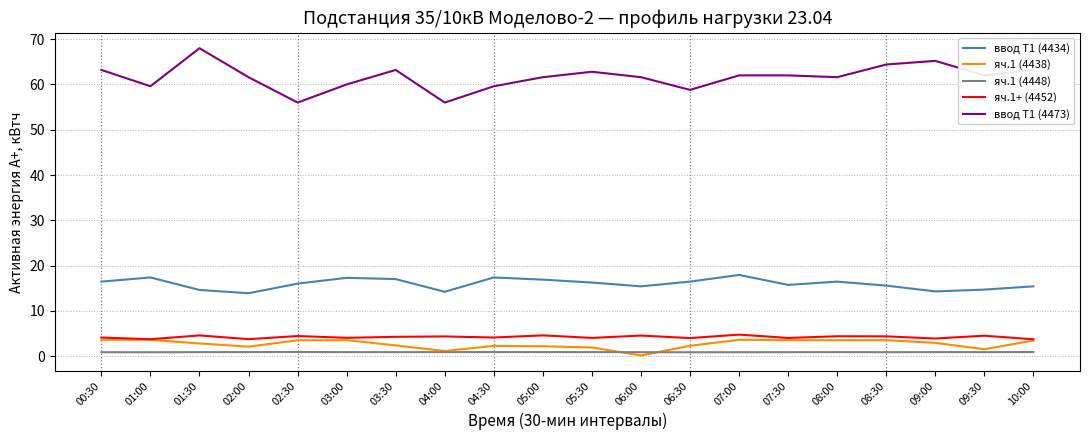

What is the approximate value of яч.1 (4438) at 04:00?

1.2